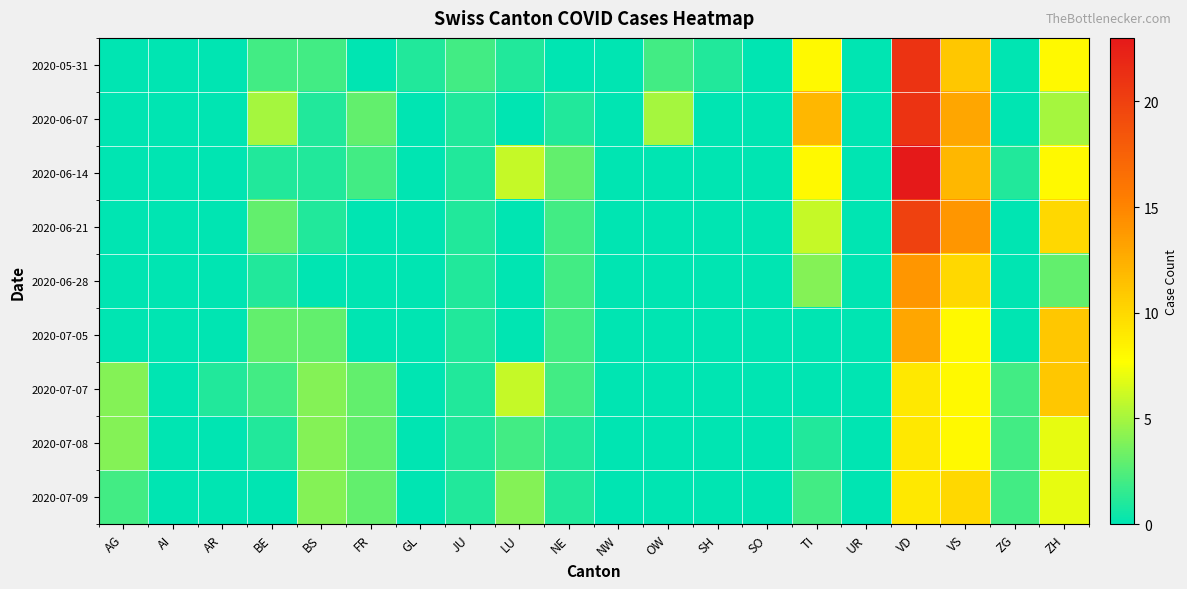

Rank the series by their maximum value, from highest to lowest.

2020-06-14, 2020-05-31, 2020-06-07, 2020-06-21, 2020-06-28, 2020-07-05, 2020-07-07, 2020-07-09, 2020-07-08